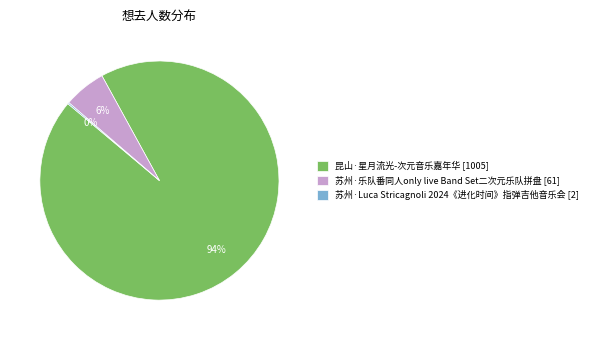

Is it true that 昆山·星月流光-次元音乐嘉年华 is 99% of the pie?

False